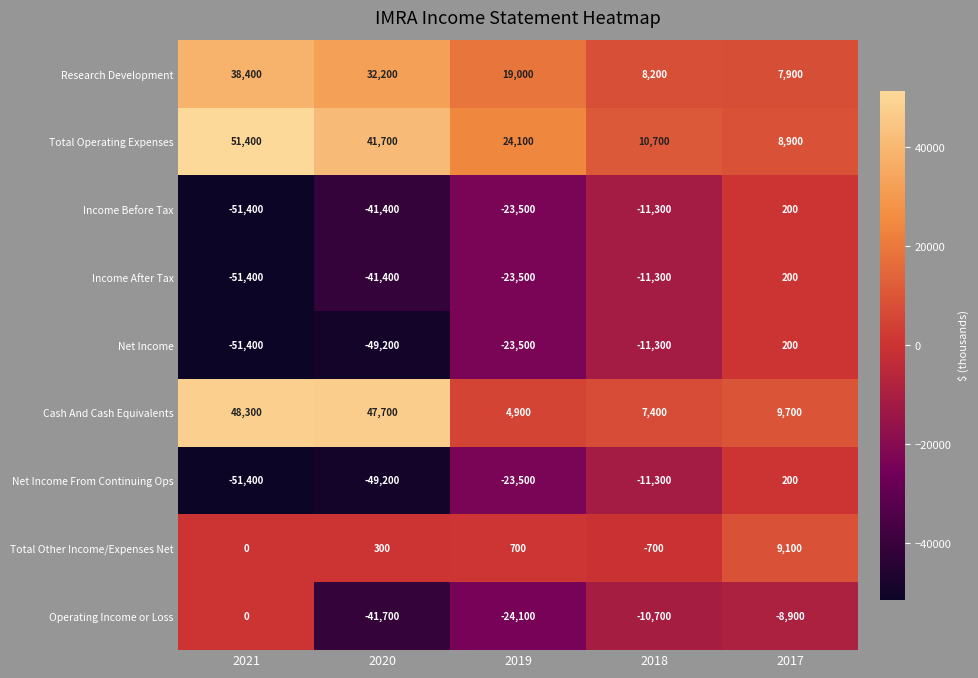

What is the average value of the Total Operating Expenses series?

27360